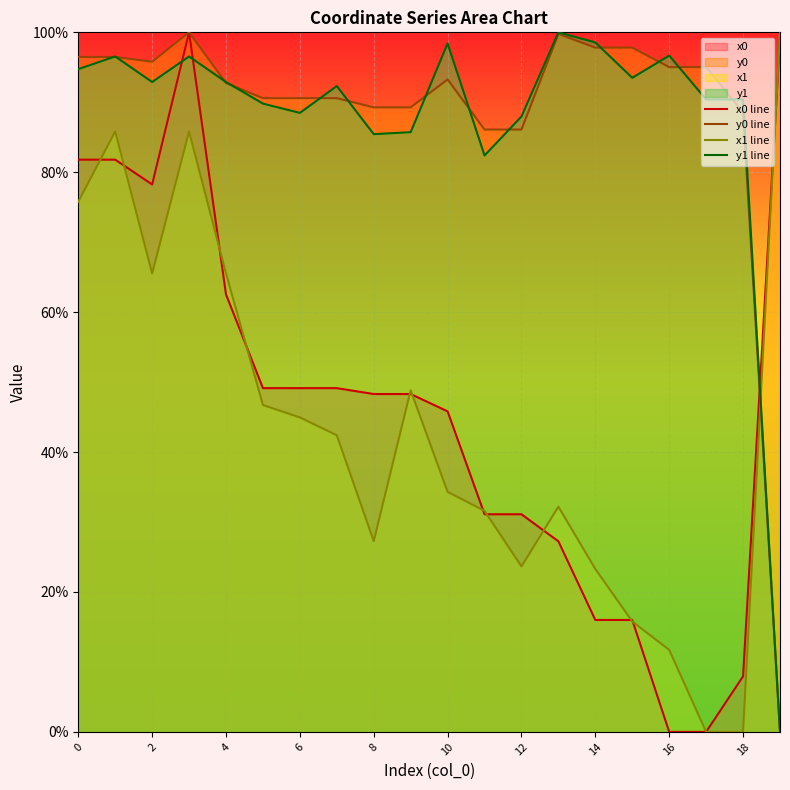

The value of y0 line at 6 is 90.6. True or false?

True